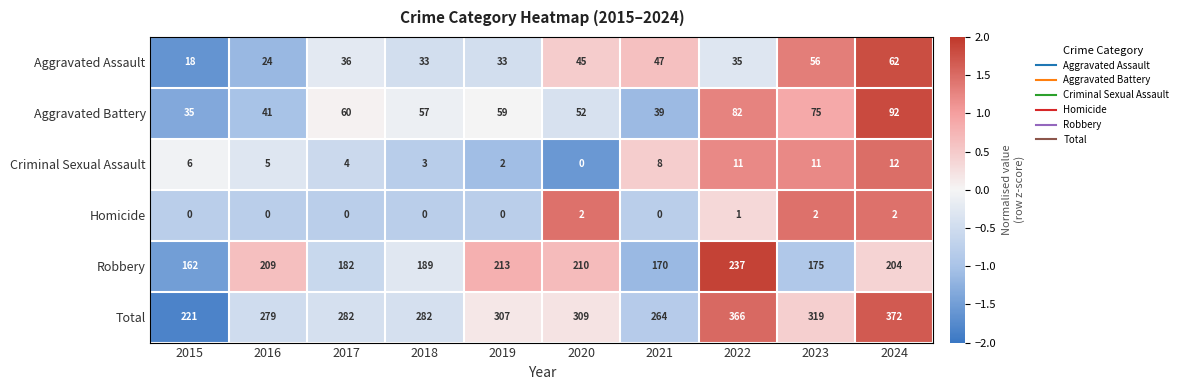

Which series has the largest range (max minus min)?

Total